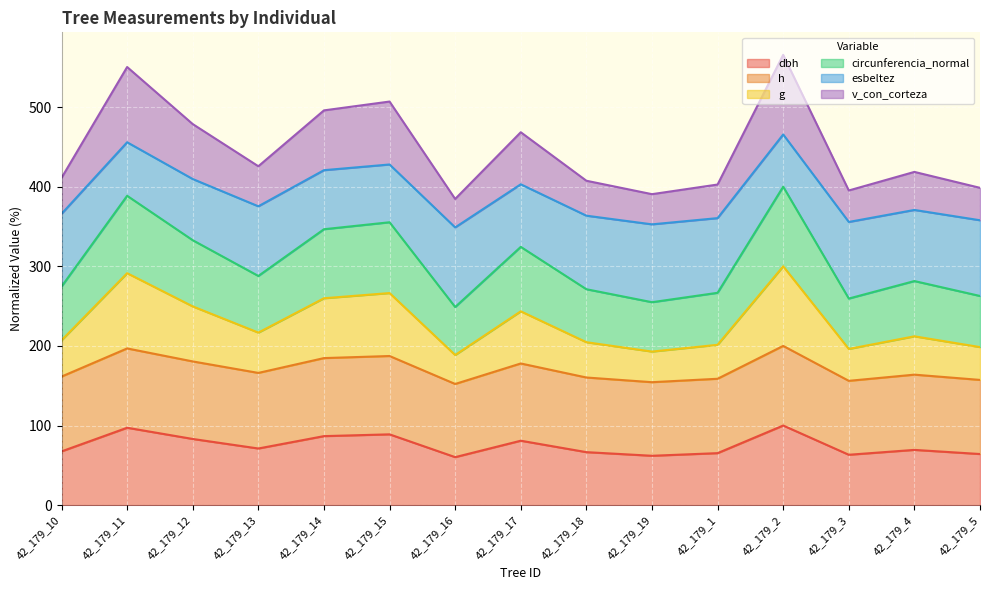

What is the label of the 15th point from the left?

42_179_5